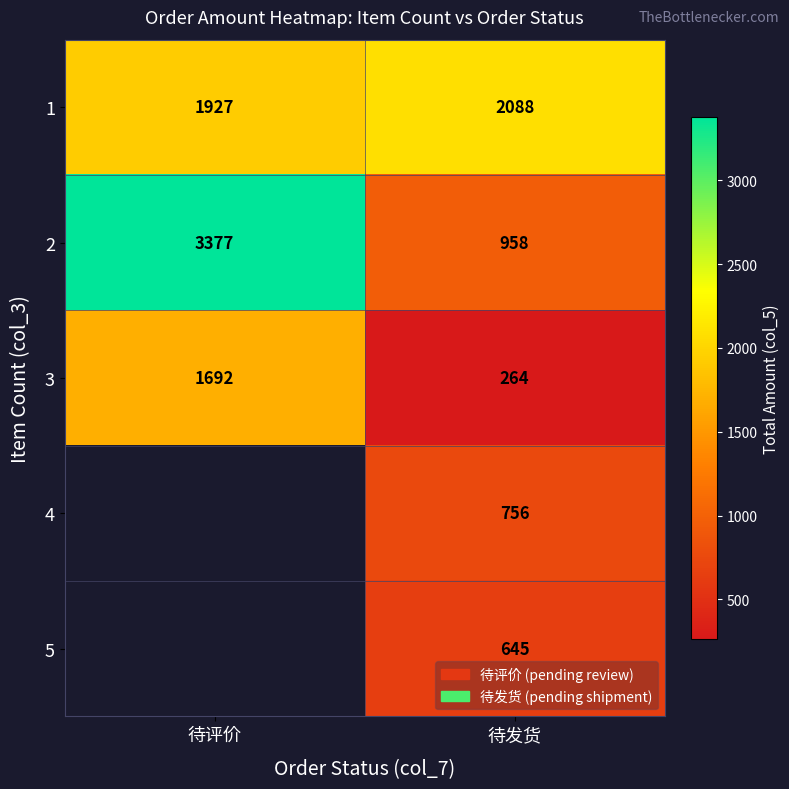

What is the difference between the highest and lowest values at 待发货?

1824.0